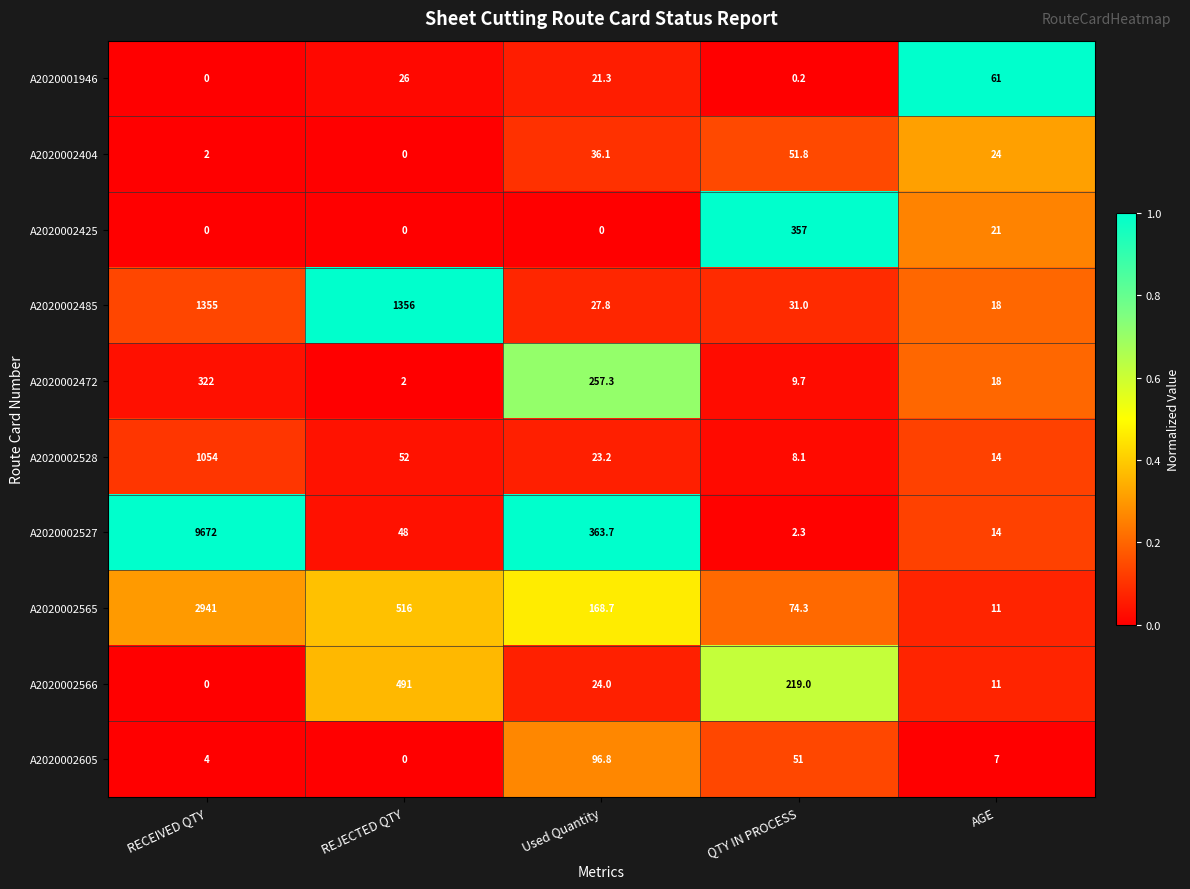

What is the difference between the highest and lowest values at AGE?

54.0